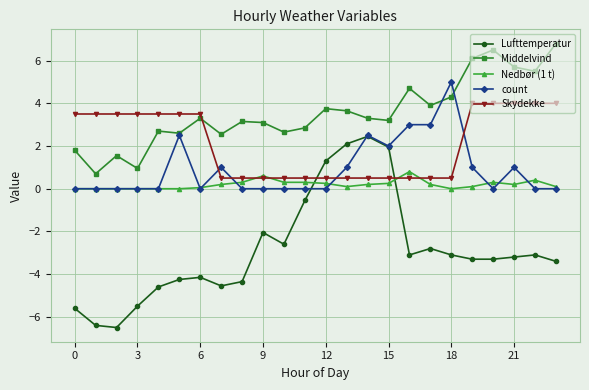

What is the difference between the maximum and minimum values in the Middelvind series?

6.1